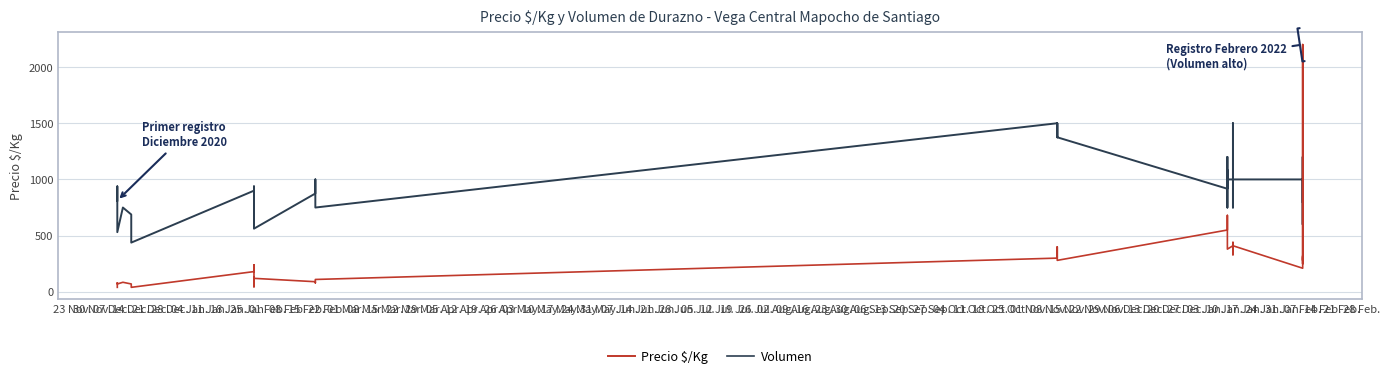

How many lines are shown in the chart?

2